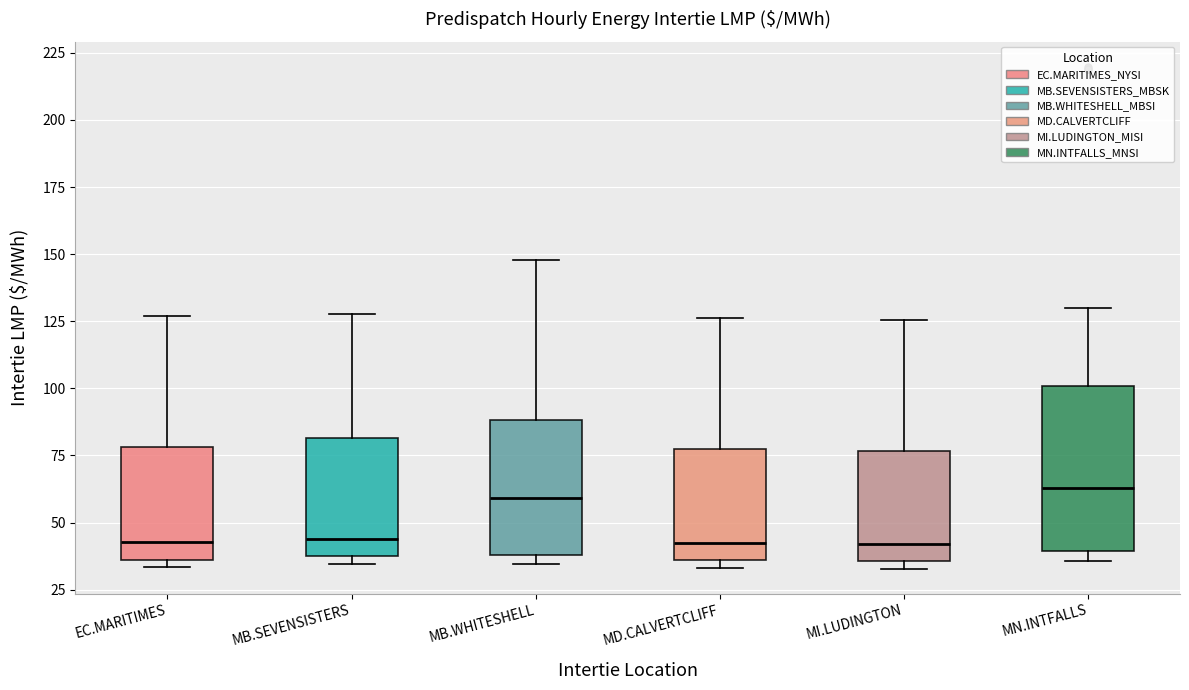

Comparing the boxes themselves (not the whiskers), which one is the tallest?

MN.INTFALLS